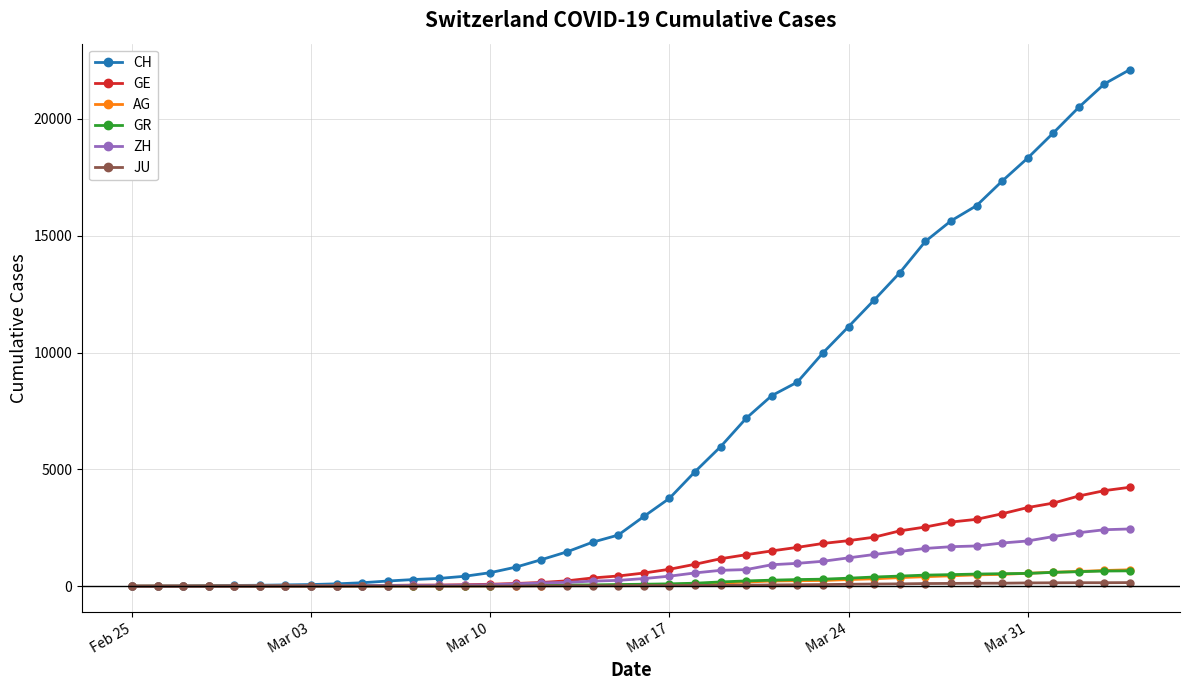

Which series has the largest total across all categories?

CH